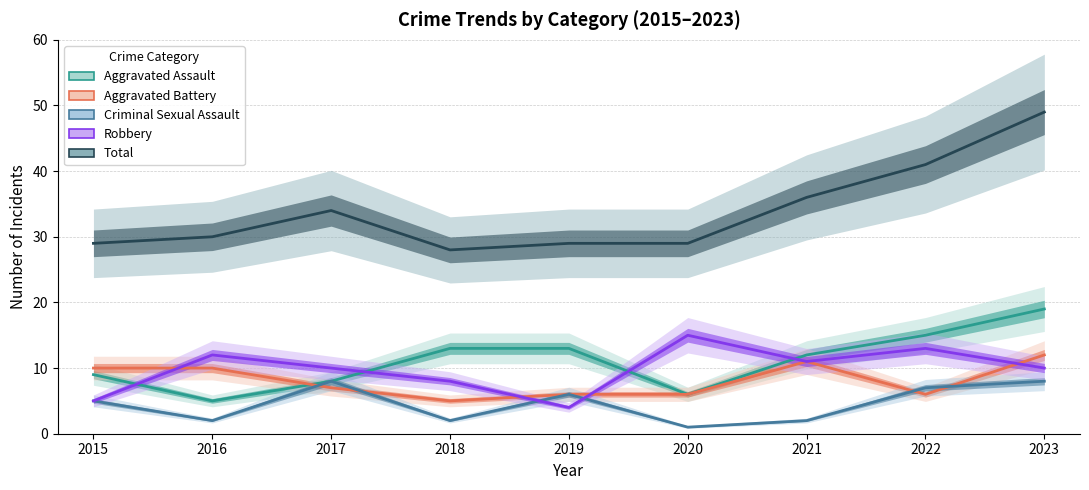

Which series has the largest total across all categories?

Total